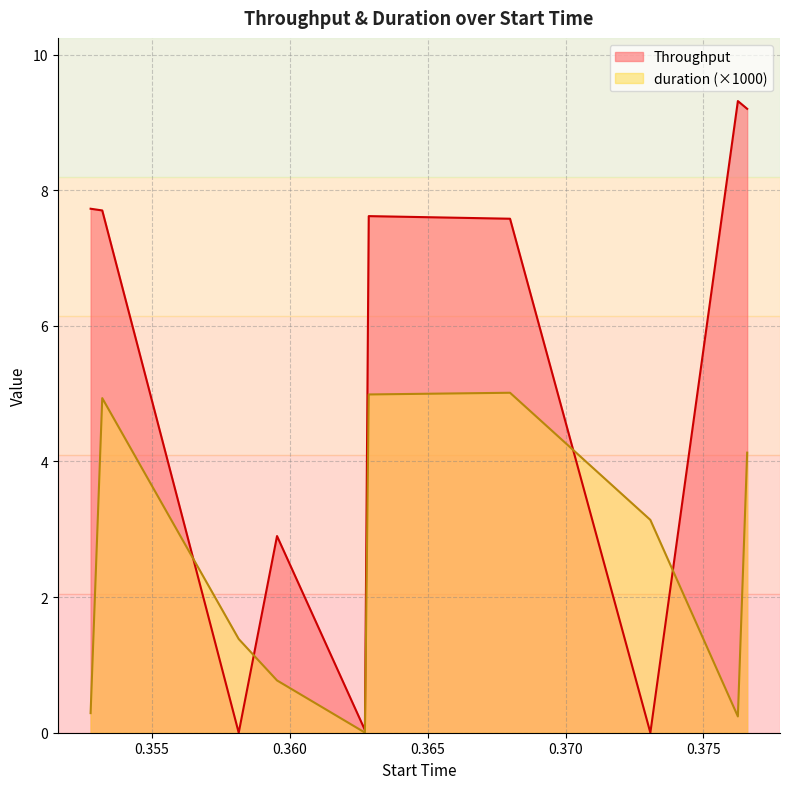

What is the difference between the highest and lowest values at 0.373076?

3.1